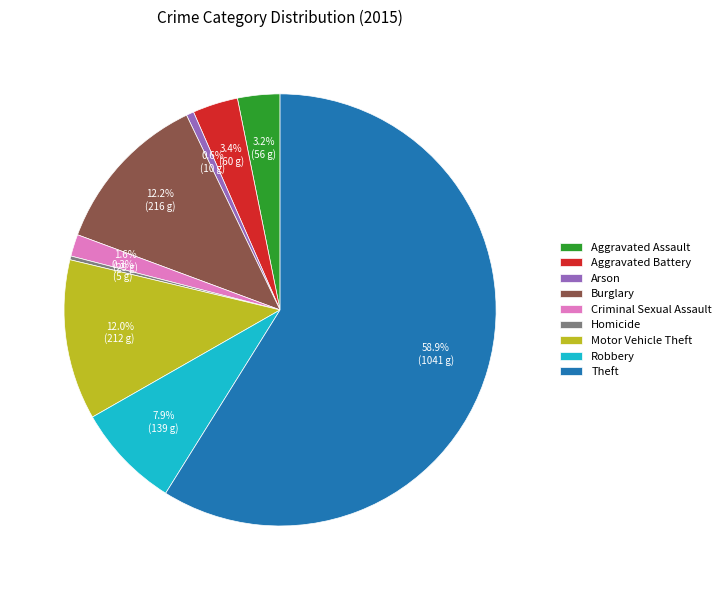

To the nearest percent, what is the difference between the Burglary and Robbery slice percentages?

4%